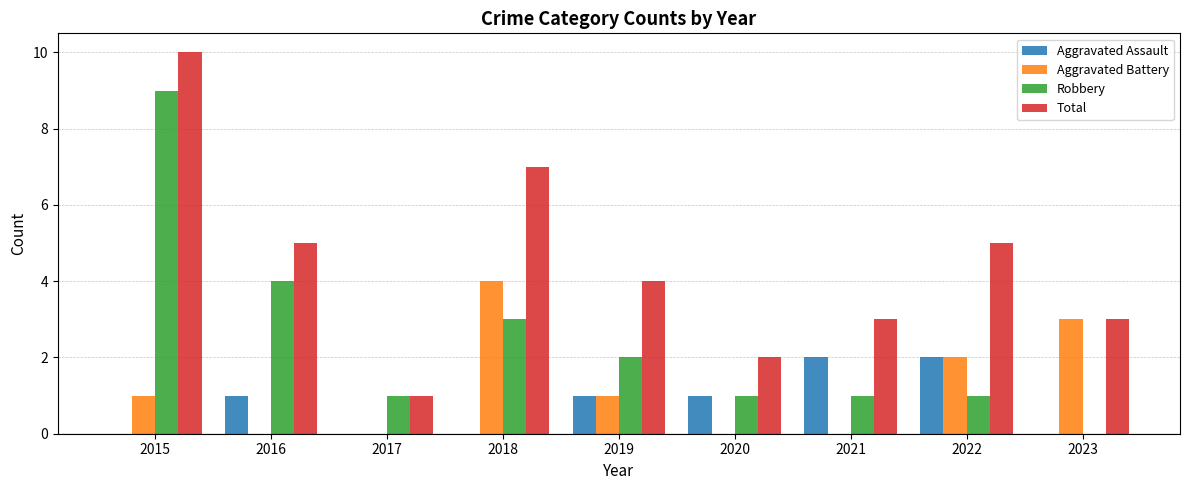

Which series has the largest total across all categories?

Total